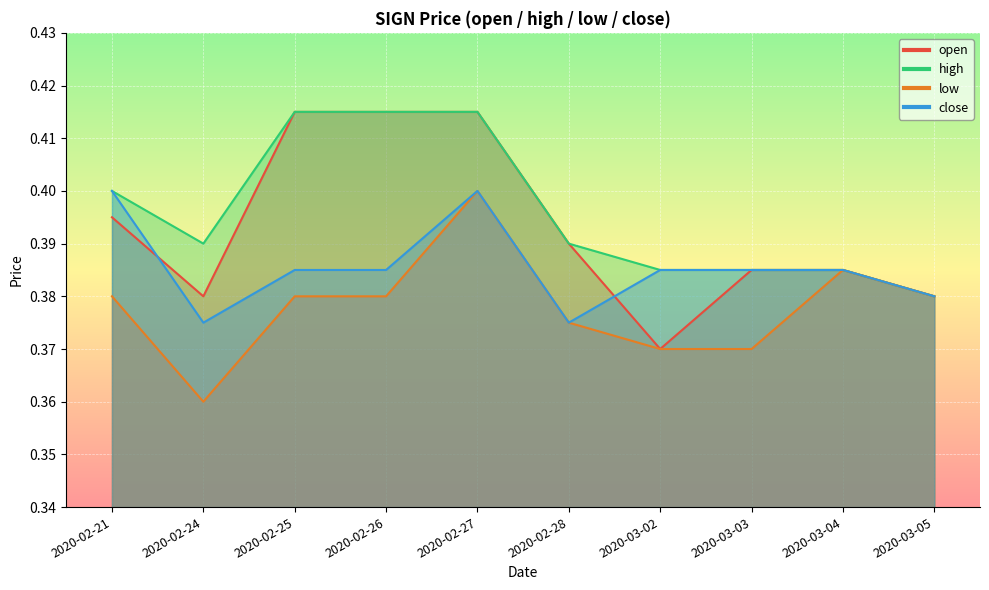

Is the value of low at 2020-03-04 greater than the value of high at 2020-03-04?

No